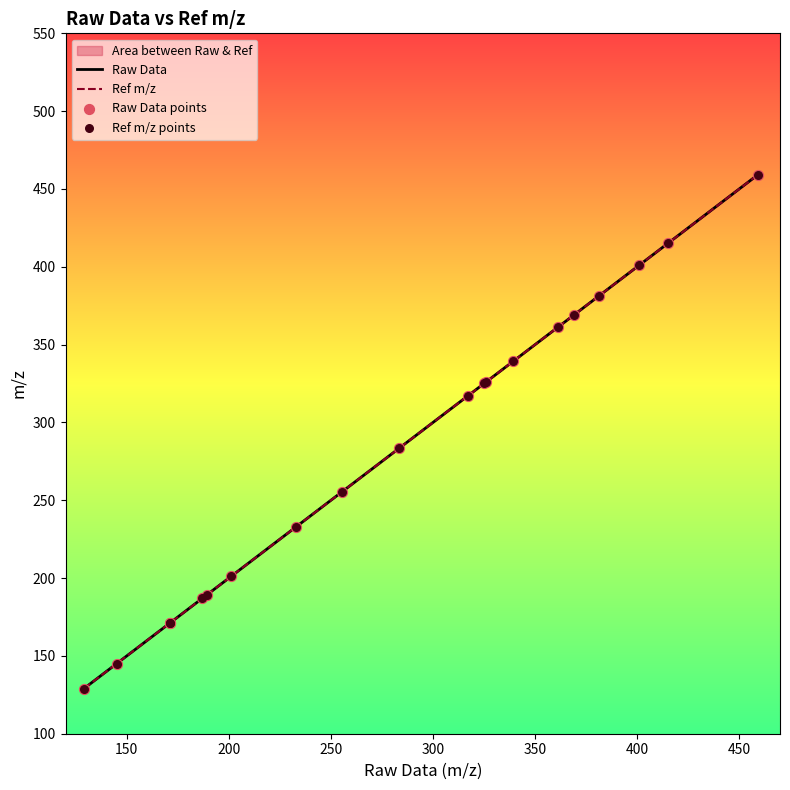

Which series contains the lowest Y value?

Raw Data